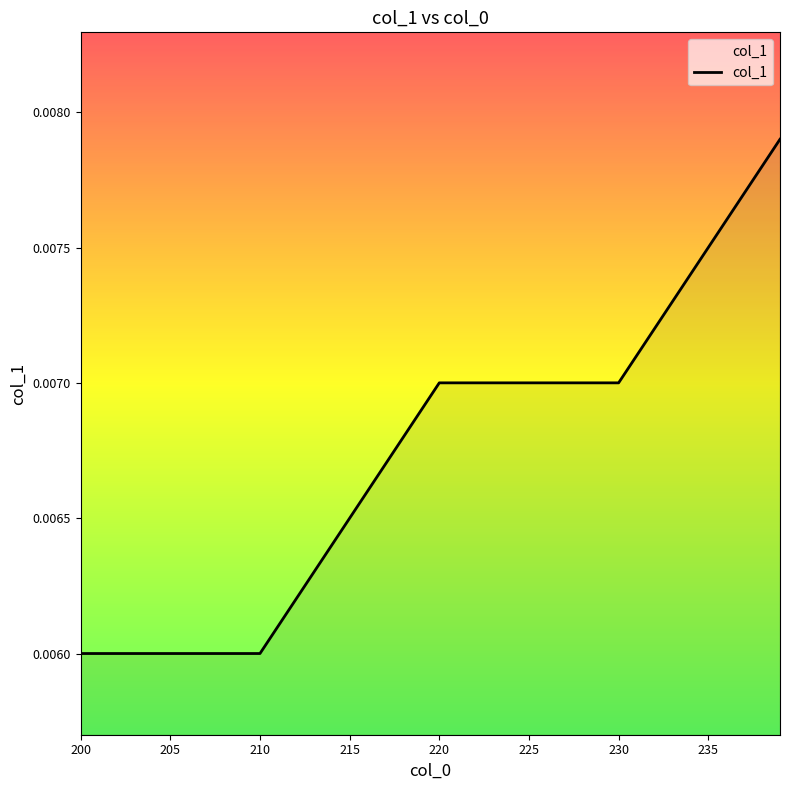

Does the chart have visible grid lines?

No